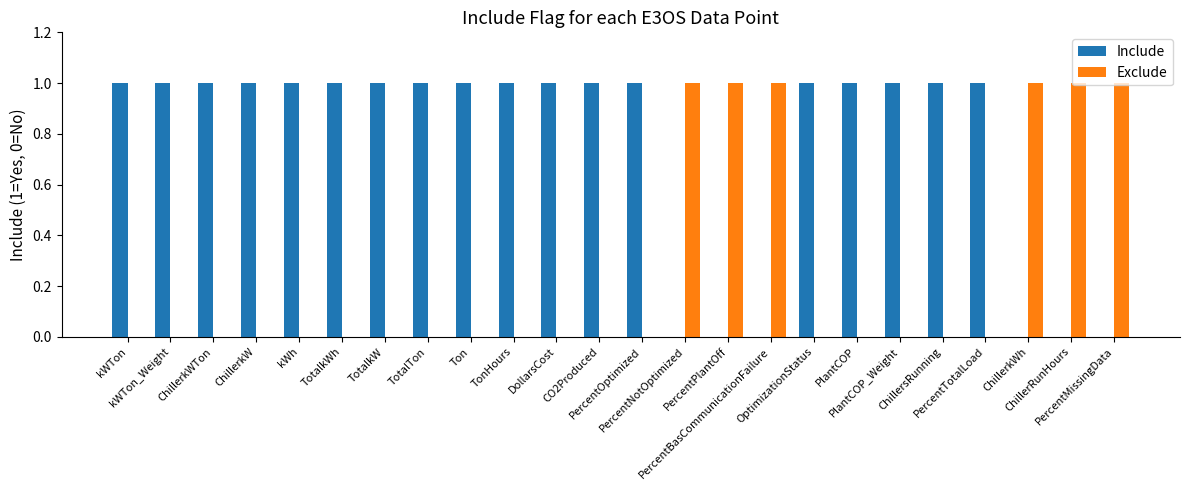

Which series has the largest total across all categories?

Include